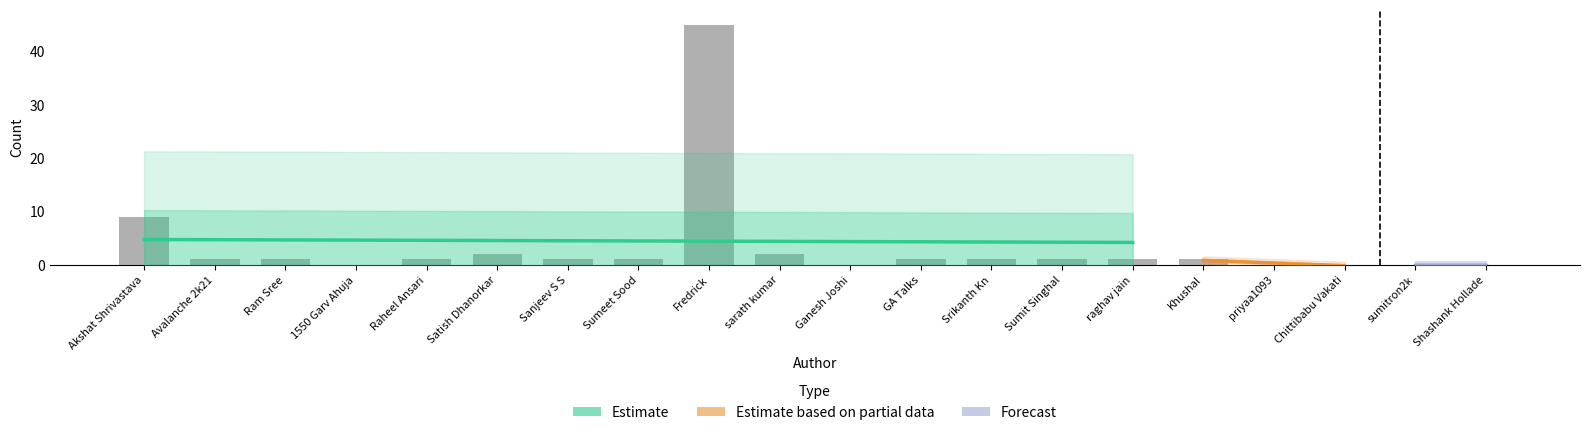

The chart shows a value of 26 at sumitron2k. True or false?

False